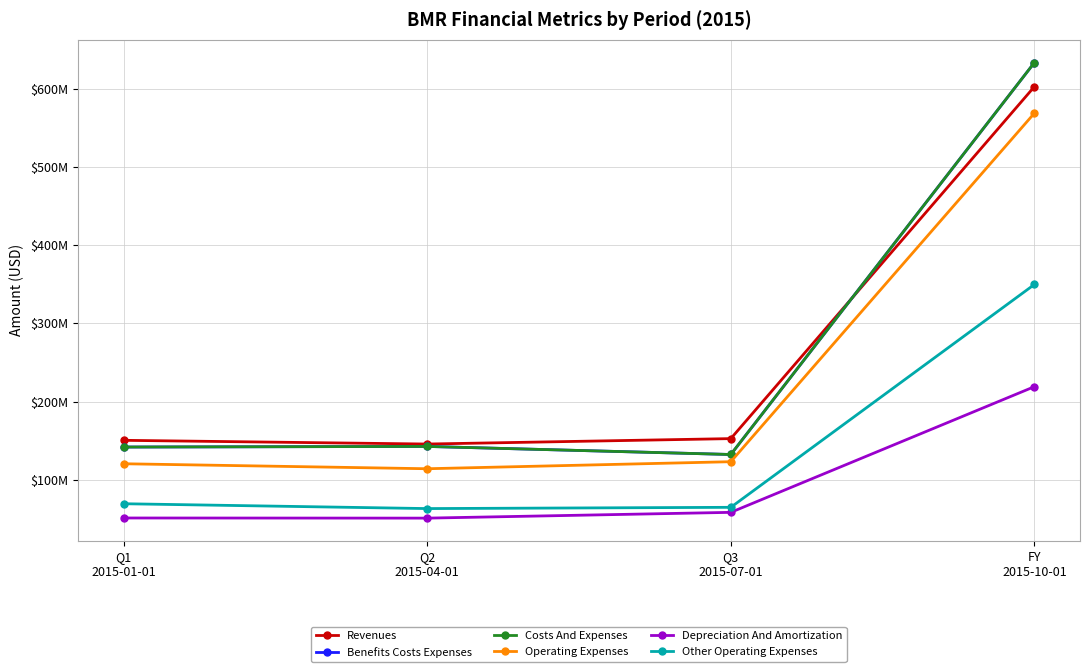

Rank the series at Q1
2015-01-01 from highest to lowest value.

Revenues, Benefits Costs Expenses, Costs And Expenses, Operating Expenses, Other Operating Expenses, Depreciation And Amortization